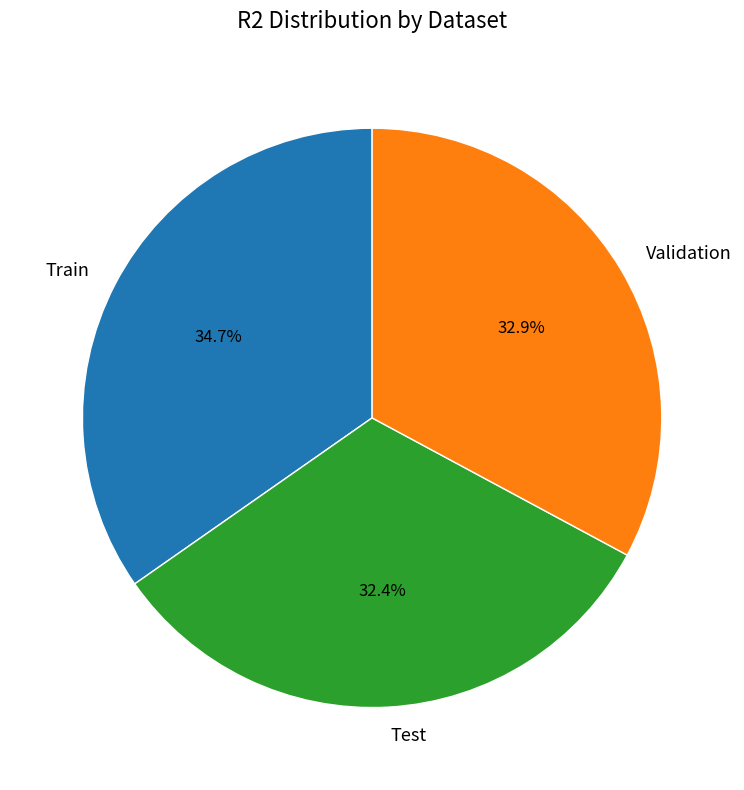

True or false: Train accounts for 35% of the total.

True